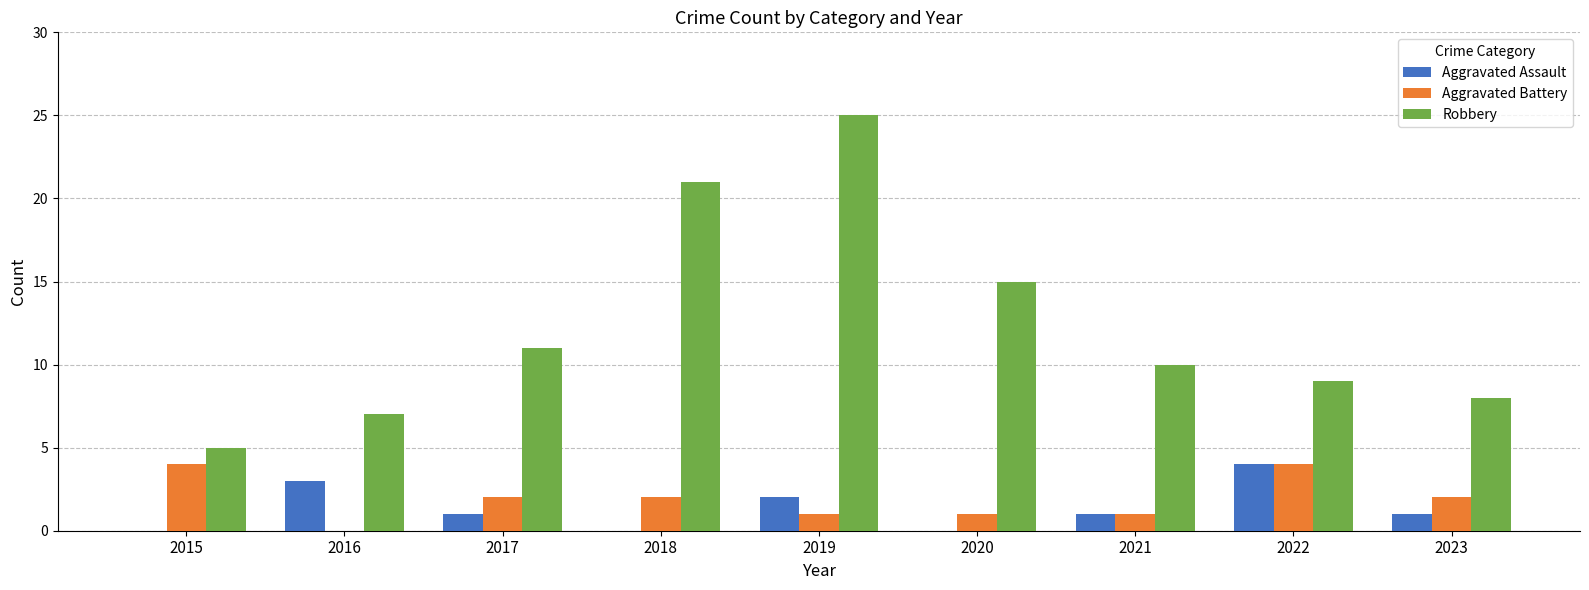

Are the bars horizontal?

No